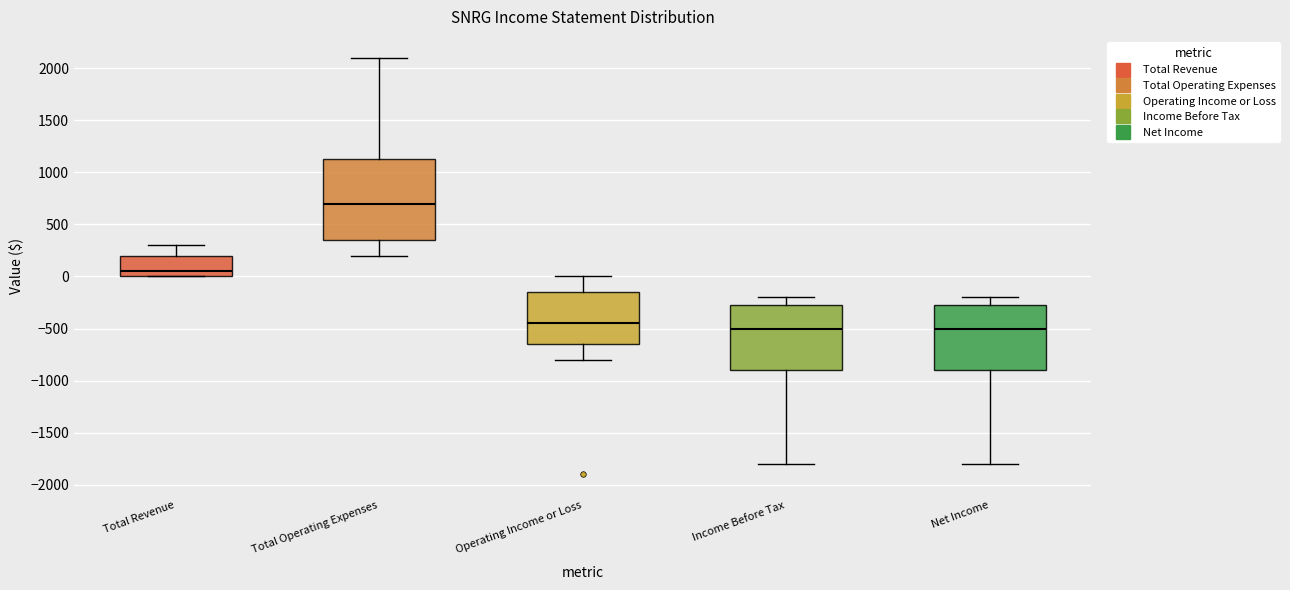

Reading left to right, transcribe this box plot: for each box, give where its median line is, the range the box spans, and where its two whiskers end, as read against the y-axis. The values are not printed on the chart, so give them approximately, as read against the axis.

Total Revenue: median 50, box 0 to 200, whiskers 0 to 300
Total Operating Expenses: median 700, box 350 to 1150, whiskers 200 to 2100
Operating Income or Loss: median -450, box -650 to -150, whiskers -800 to 0
Income Before Tax: median -500, box -900 to -250, whiskers -1800 to -200
Net Income: median -500, box -900 to -250, whiskers -1800 to -200